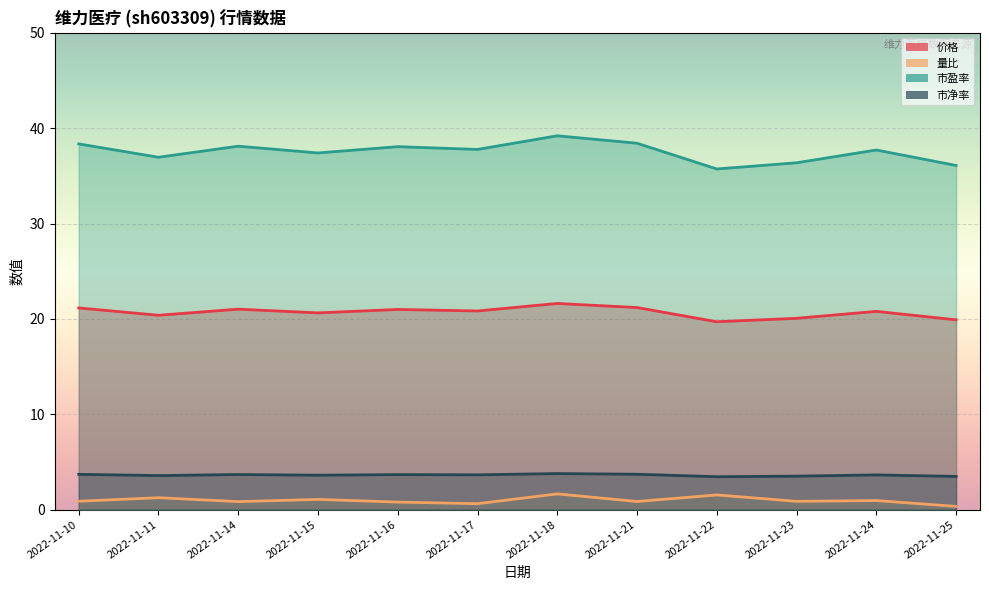

The 量比 series shows 0.6 at 2022-11-15. True or false?

False